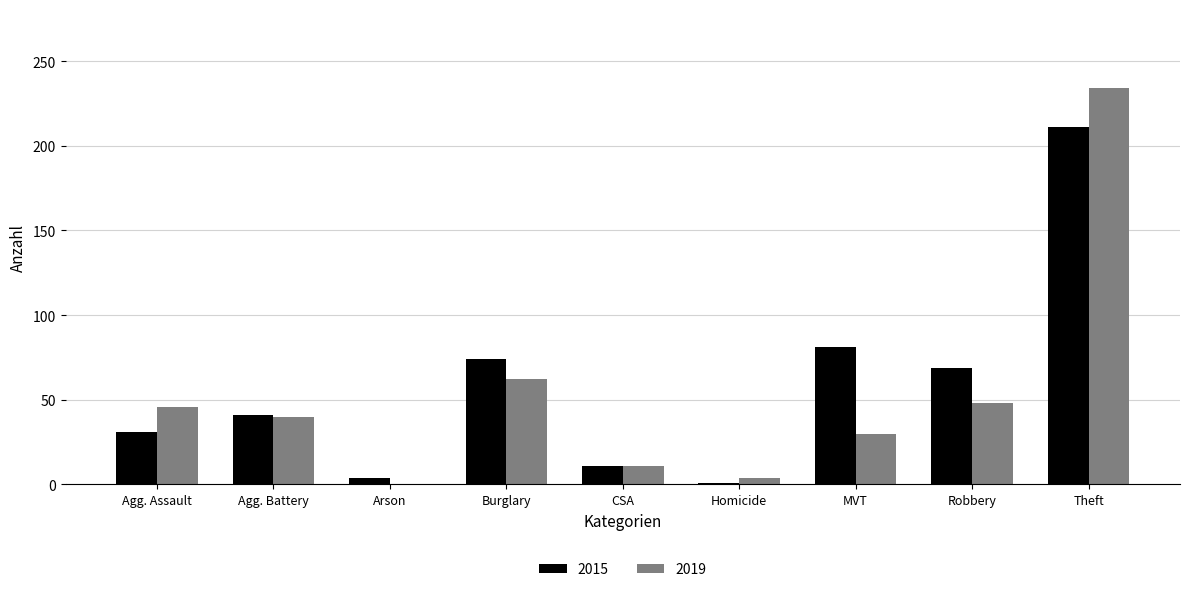

Reading left to right, list all the values displayed in this chart.

2015: 31	41	4	74	11	1	81	69	211
2019: 46	40	0	62	11	4	30	48	234